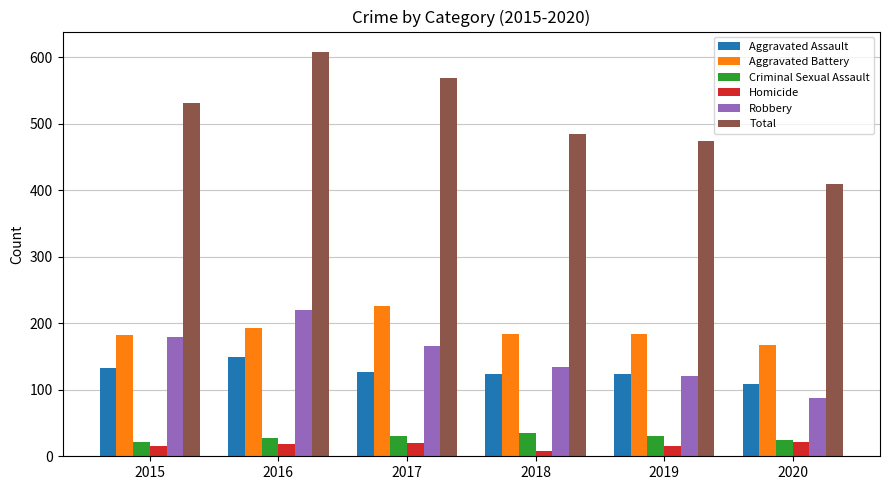

Which series has the largest range (max minus min)?

Total